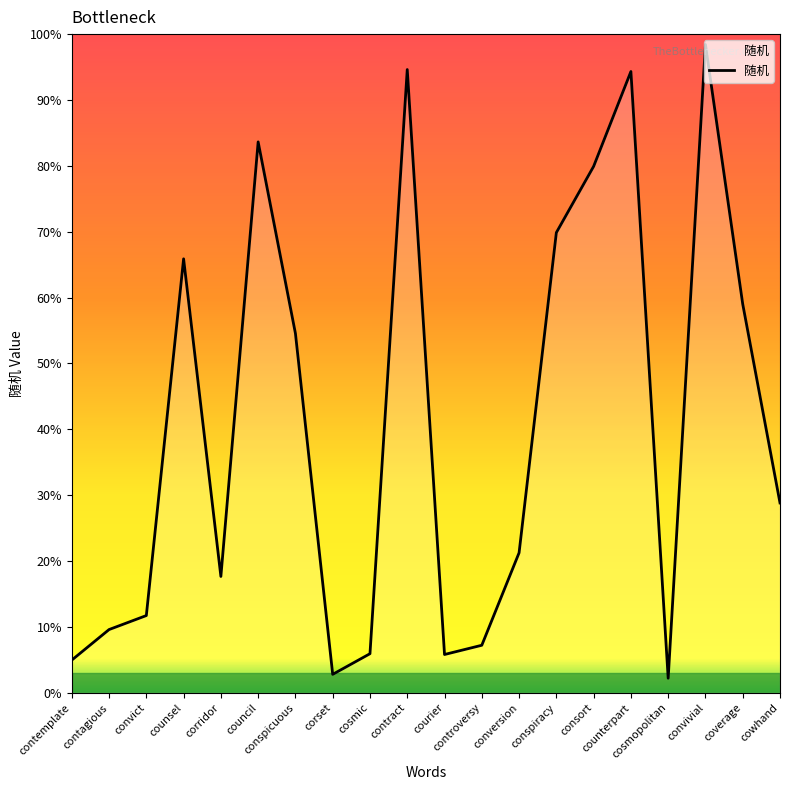

Does the chart display data point markers on the line(s)?

No